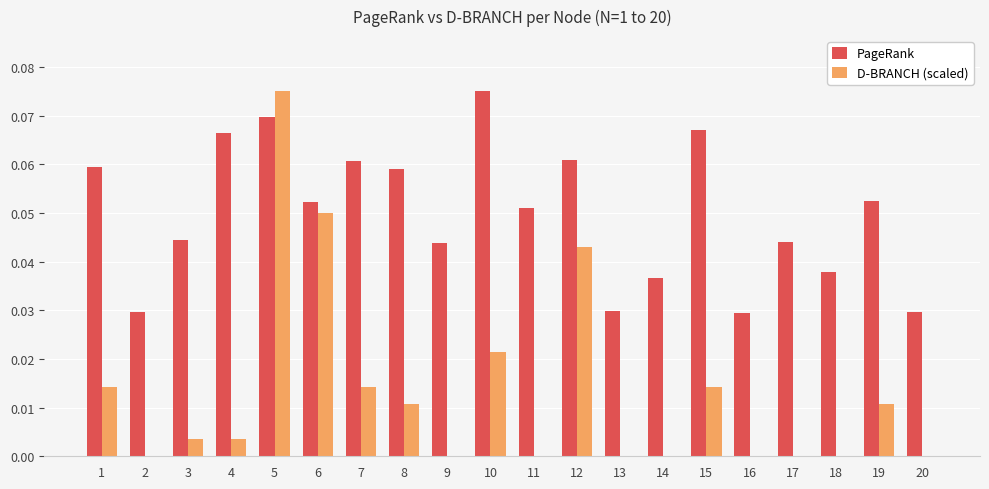

Which series changed the most between 1 and 14?

PageRank